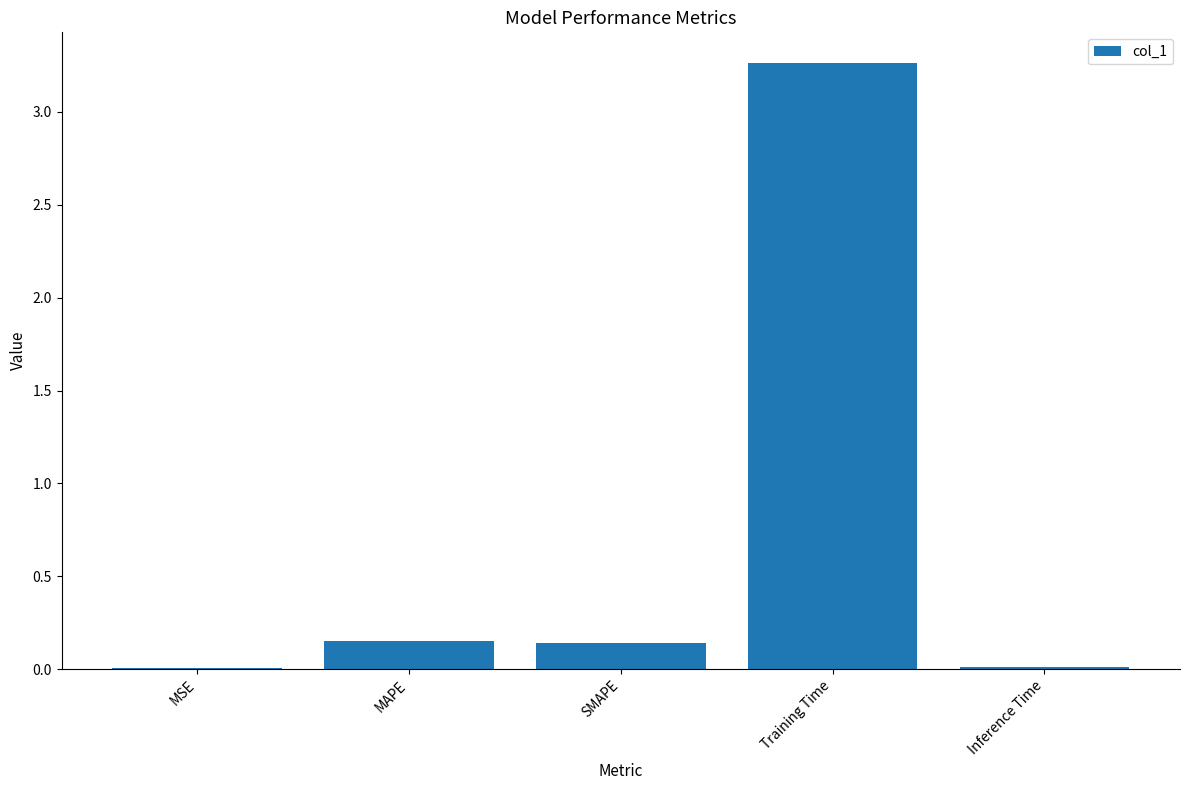

What is the sum of all values?

3.6